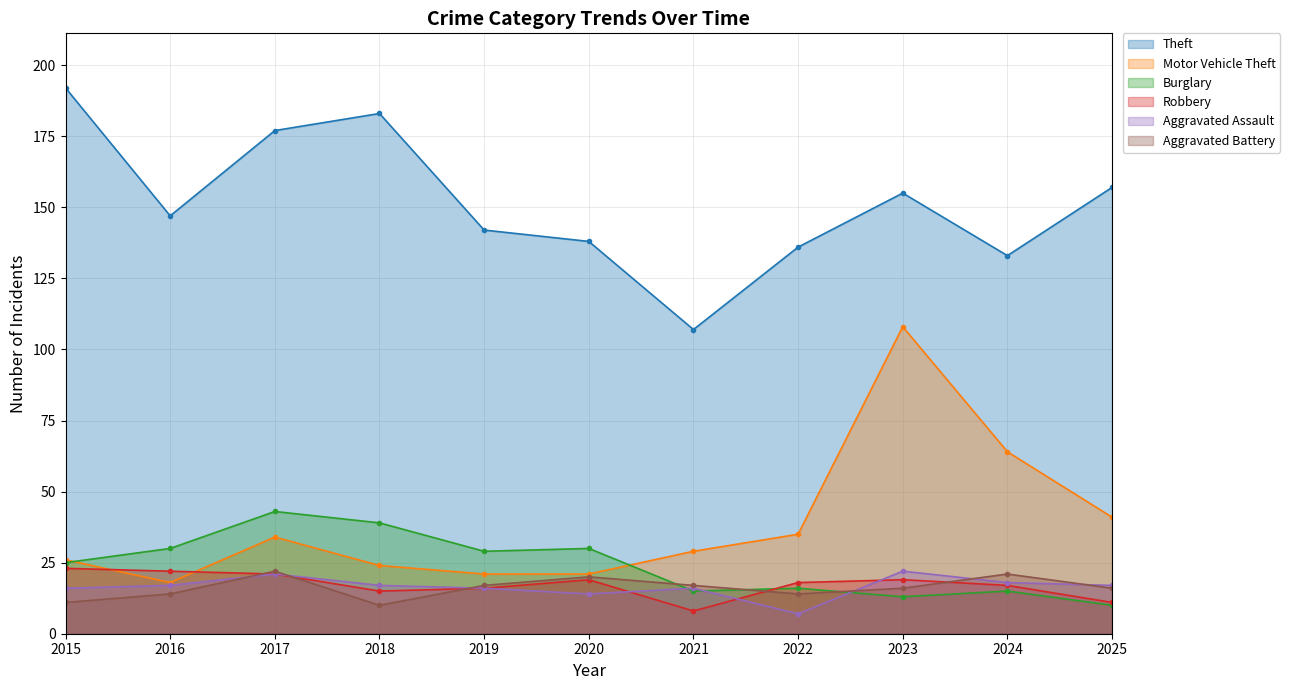

What is the greatest value displayed?

192